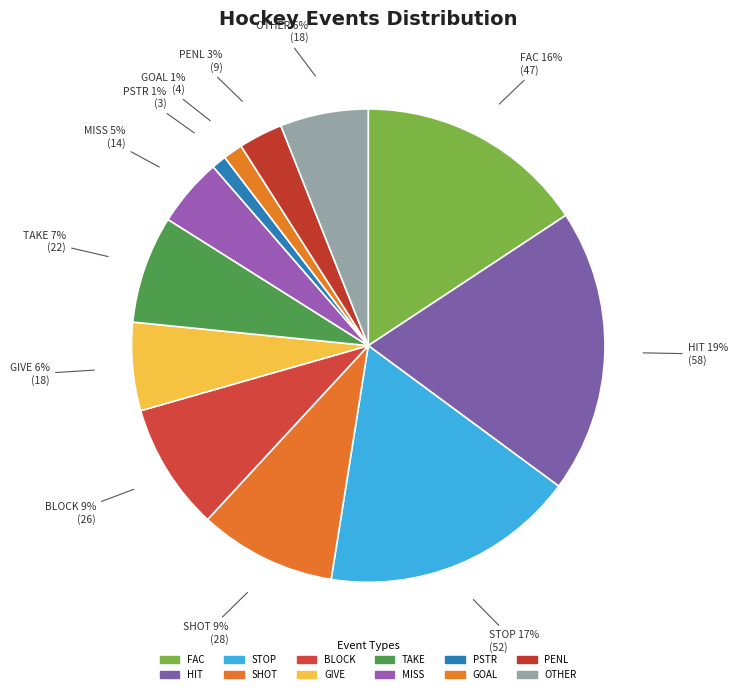

Approximately how many times larger is the value at FAC compared to HIT?

0.8